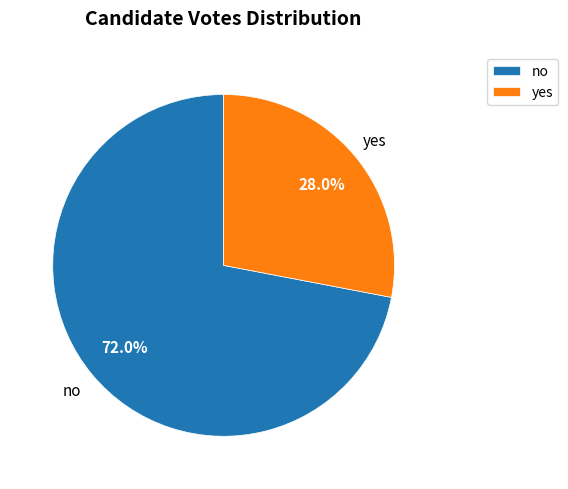

To the nearest percent, what portion does no represent?

72%